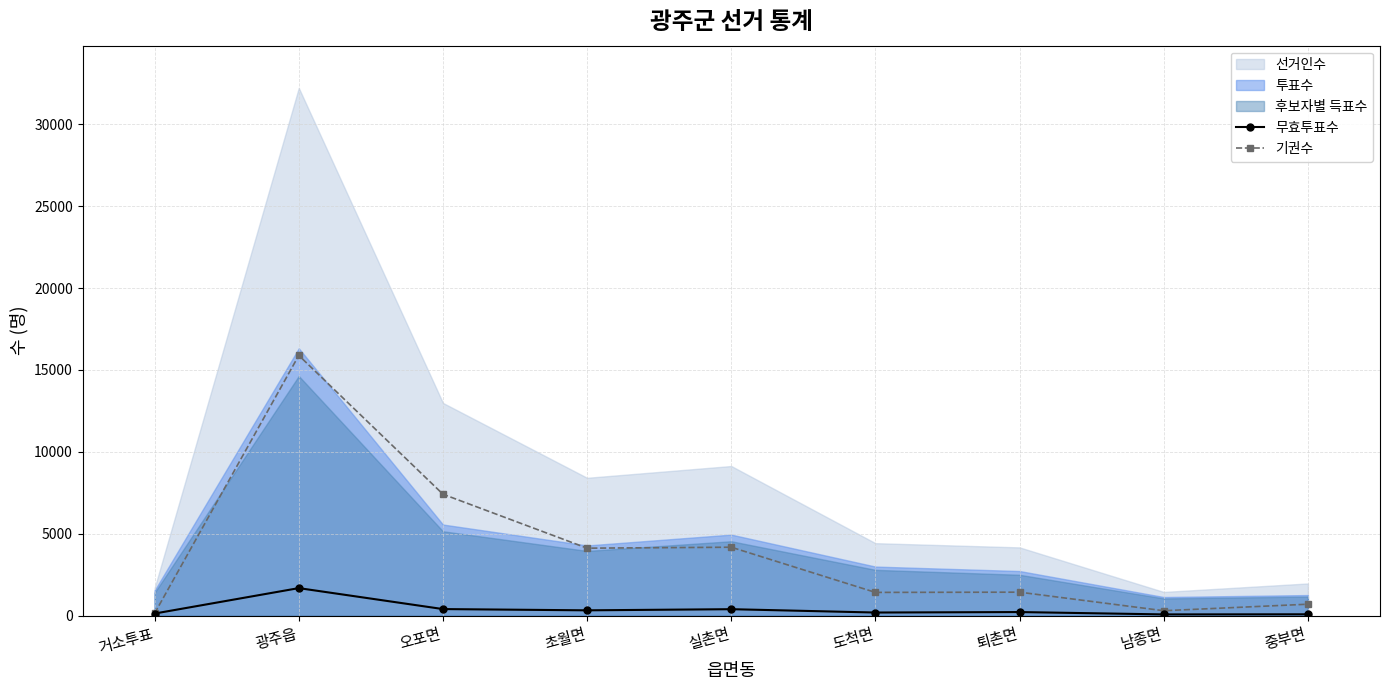

What is the label of the 7th point from the right?

오포면